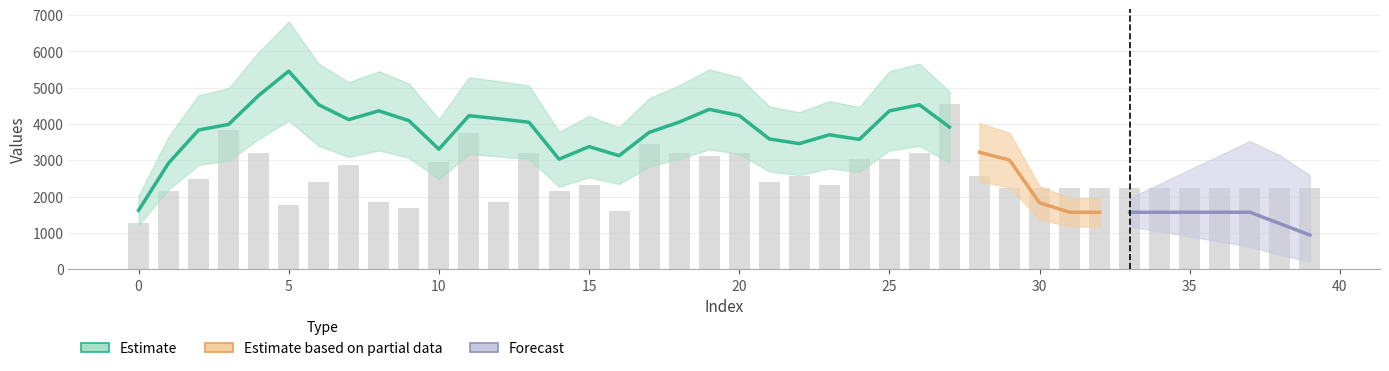

Count the number of values greater than 2320.

19